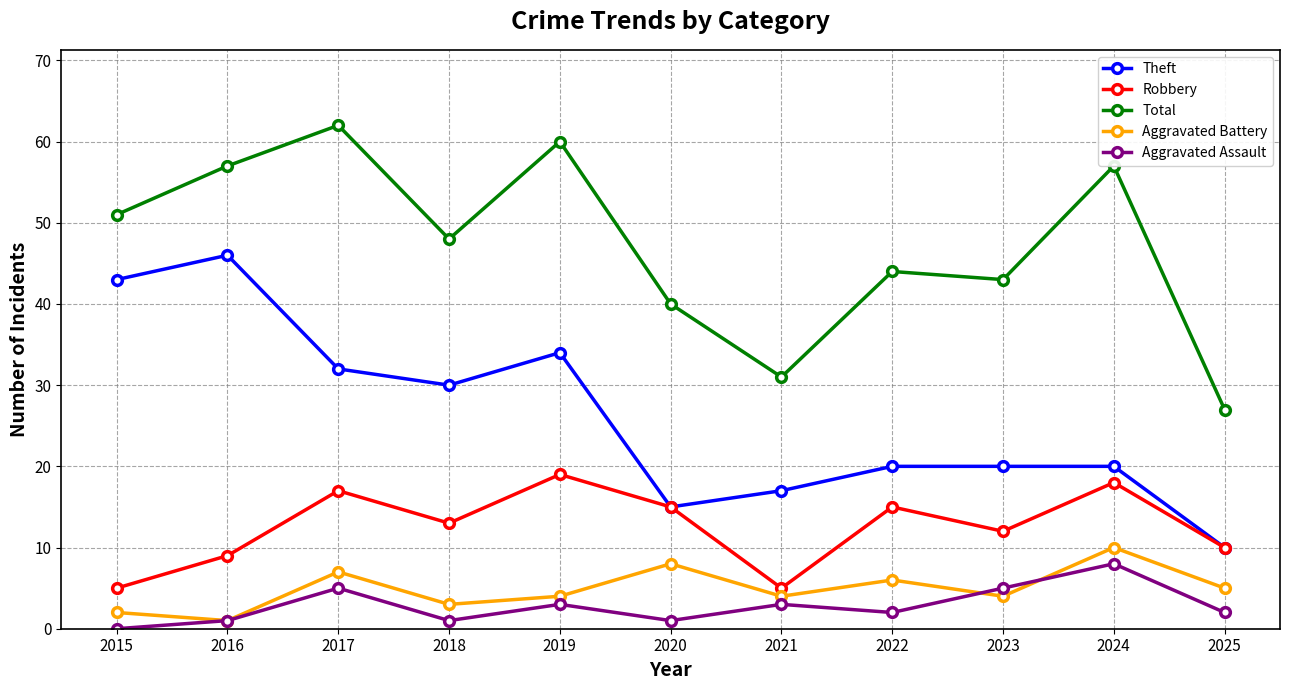

Which series has the largest total across all categories?

Total